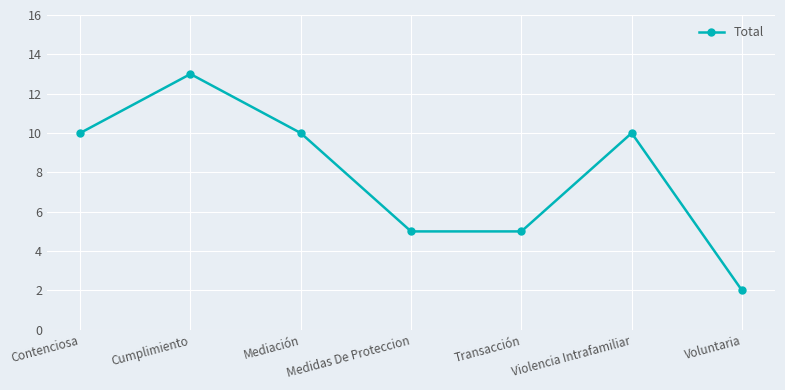

Is it true that the value at Contenciosa is 2?

False